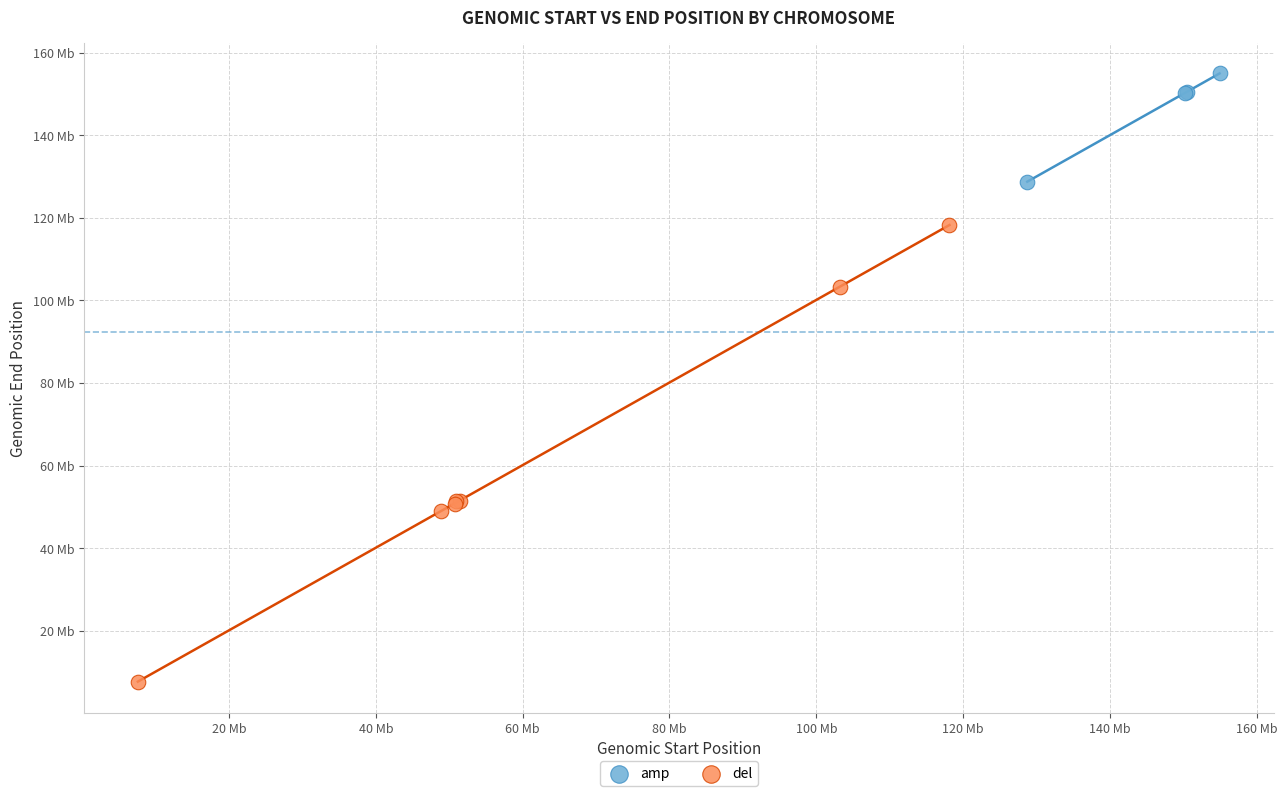

What are all the series names shown in the legend?

amp, del